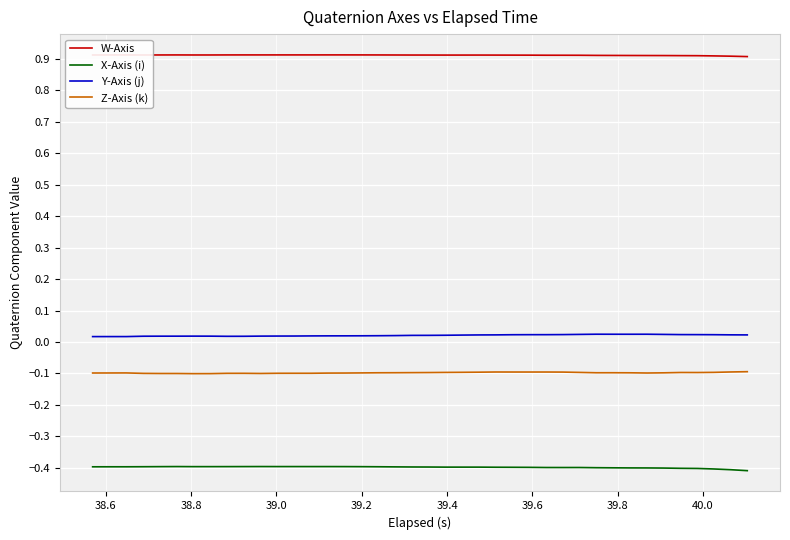

What is the smallest value displayed?

-0.4